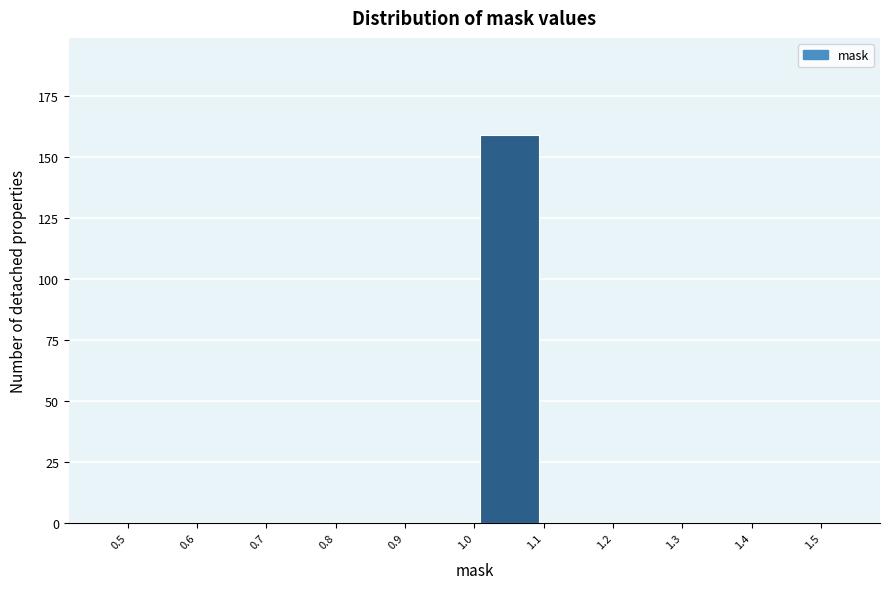

Reading left to right, list every bar in this chart as the range it spans on the x-axis followed by its height. The values are not printed on the chart, so give them approximately, as read against the axis.

0.5 to 0.6: 0
0.6 to 0.7: 0
0.7 to 0.8: 0
0.8 to 0.9: 0
0.9 to 1.0: 0
1.0 to 1.1: 160
1.1 to 1.2: 0
1.2 to 1.3: 0
1.3 to 1.4: 0
1.4 to 1.5: 0